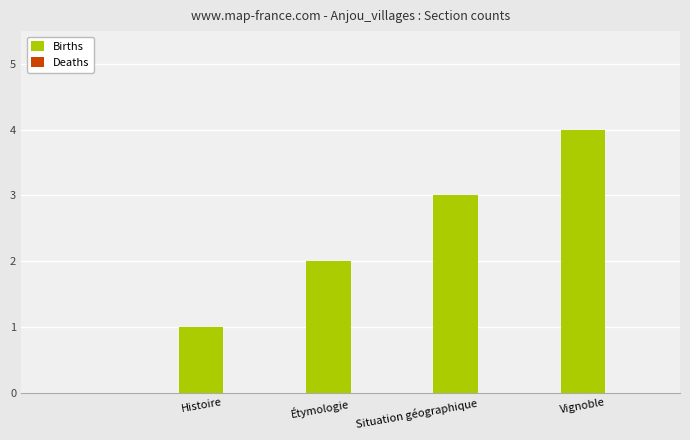

What is the greatest value displayed?

4